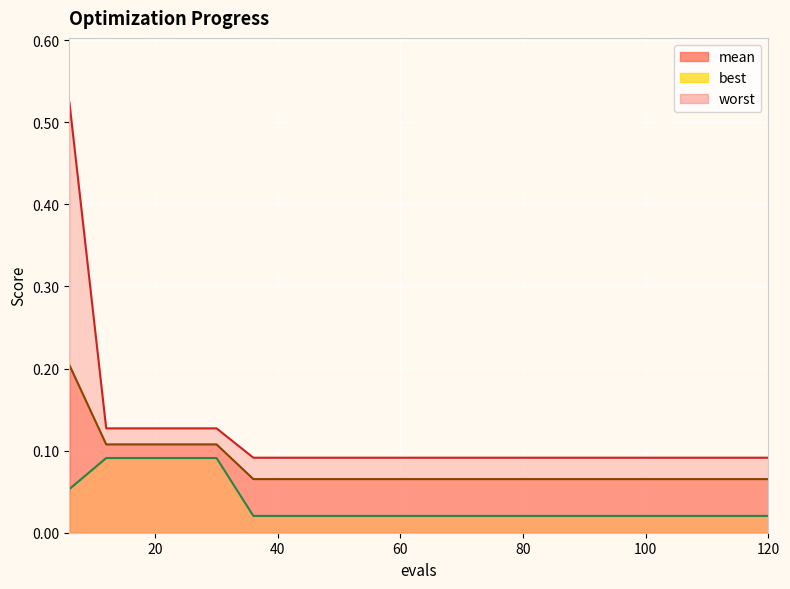

Count the number of categories in the chart.

20